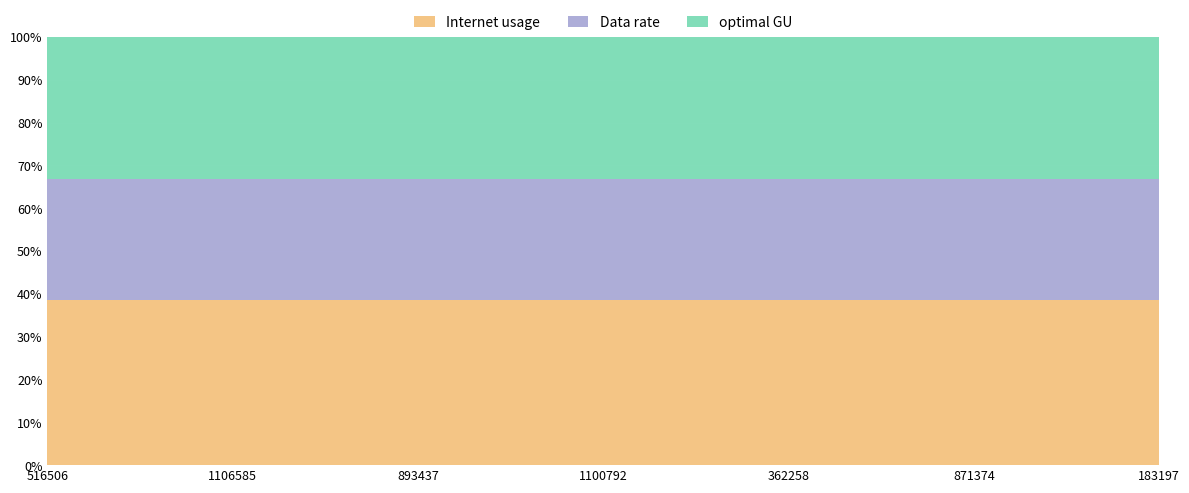

Reading right to left, what are all the values shown in this chart?

Internet usage: 183197=125.7	871374=106.6	362258=112.5	1100792=121.2	893437=129.9	1106585=125.1	516506=107.7
Data rate: 183197=92.8	871374=78.7	362258=83.1	1100792=89.5	893437=95.9	1106585=92.3	516506=79.5
optimal GU: 183197=108.0	871374=91.6	362258=96.7	1100792=104.1	893437=111.6	1106585=107.4	516506=92.5